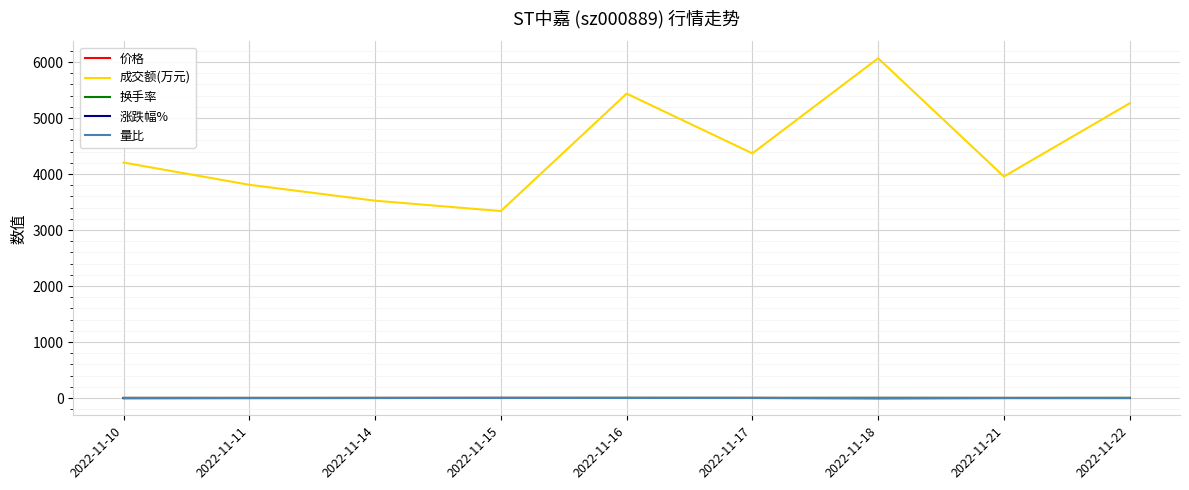

In 量比, how many points are higher than both neighbors (excluding endpoints)?

2